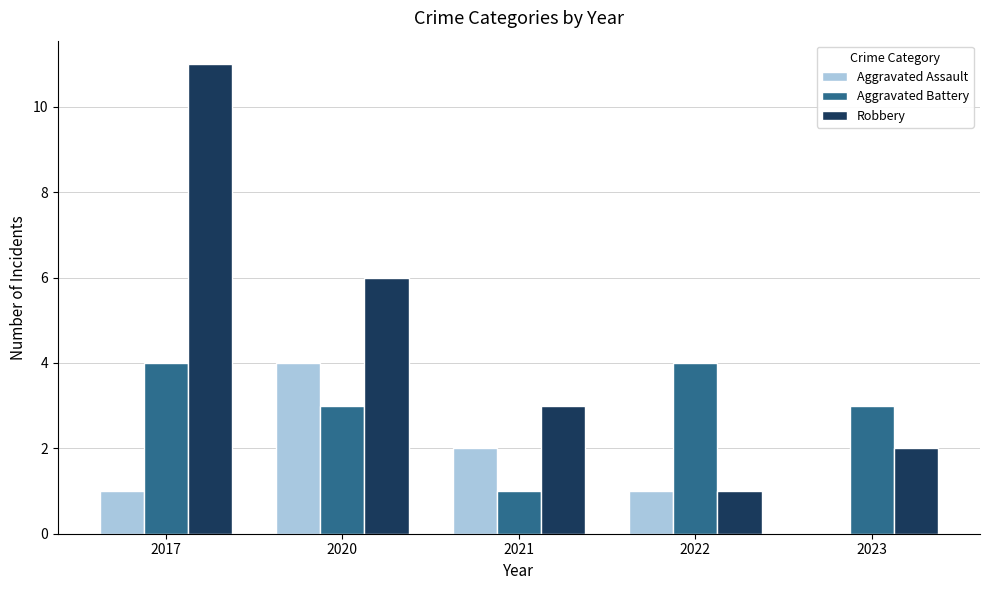

How many series are shown in this chart?

3